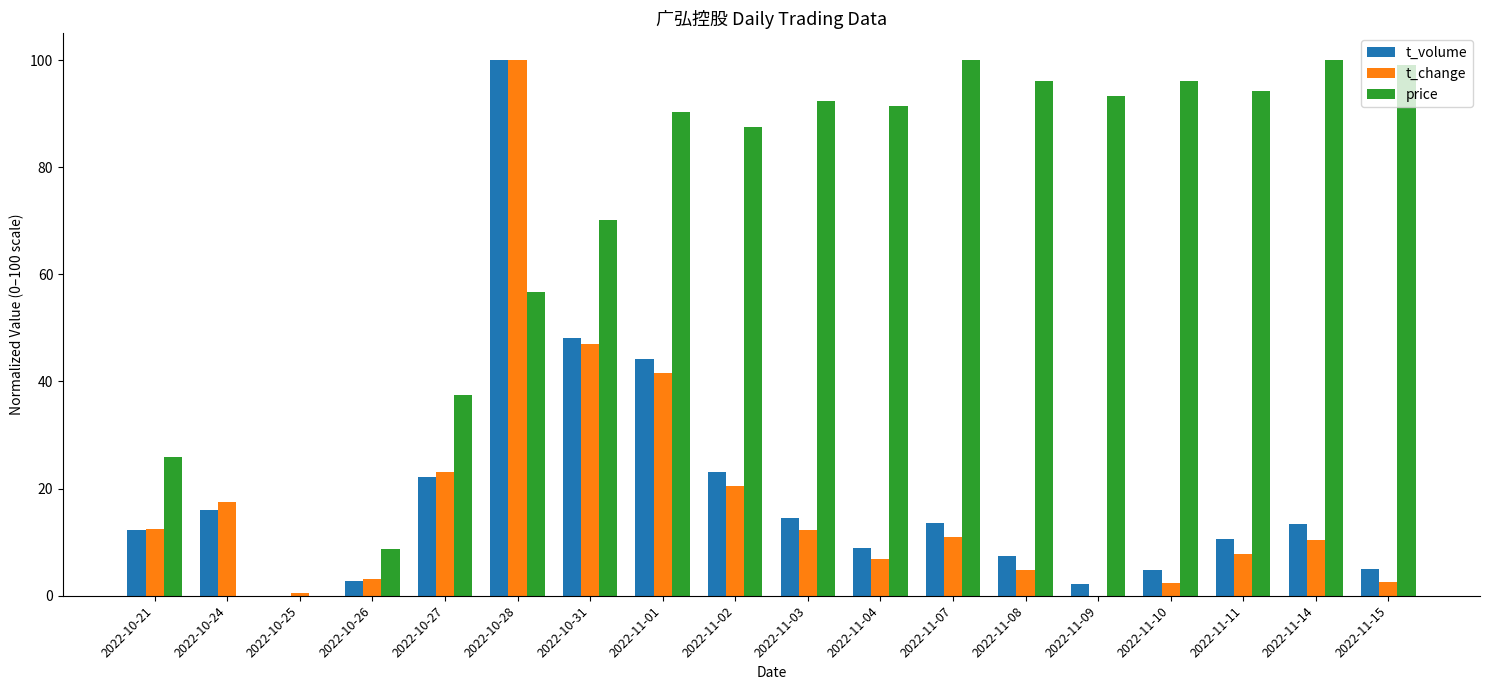

What is the total value across all series at 2022-10-28?

256.7